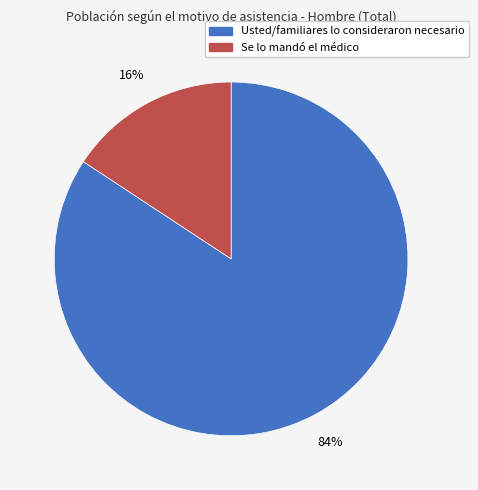

To the nearest percent, what is the combined percentage of Se lo mandó el médico and Usted/familiares lo consideraron necesario?

100%